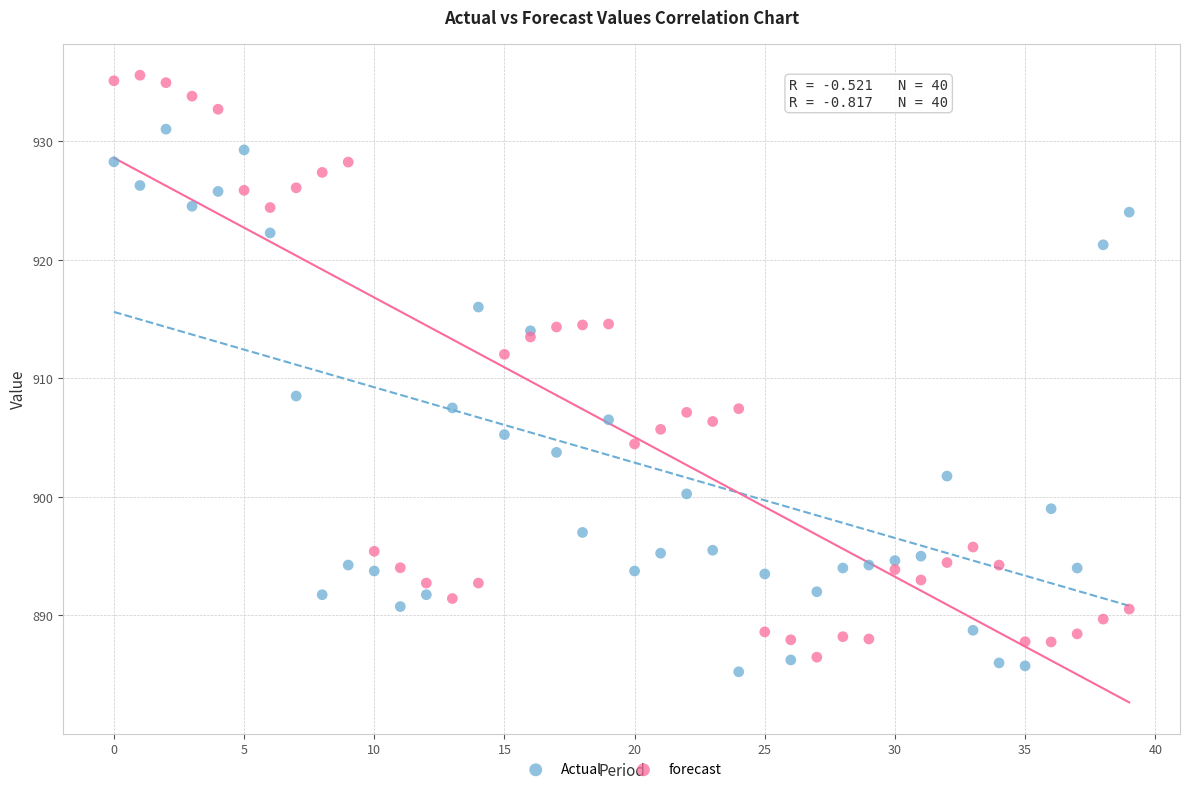

Which series reaches the minimum Y coordinate?

Actual